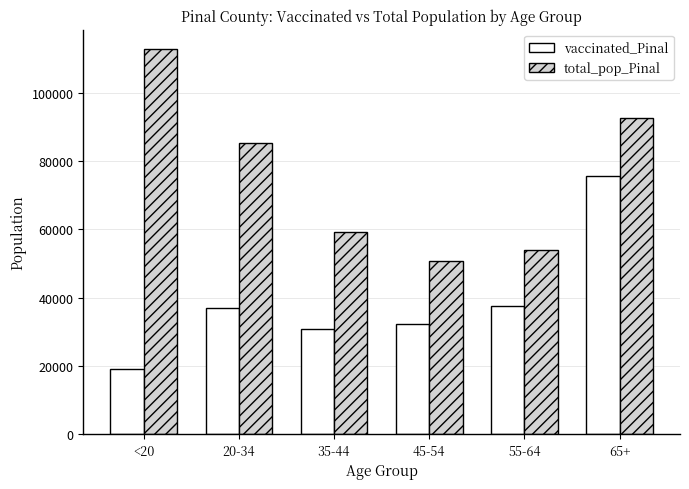

The value of vaccinated_Pinal at 55-64 is 37406. True or false?

True